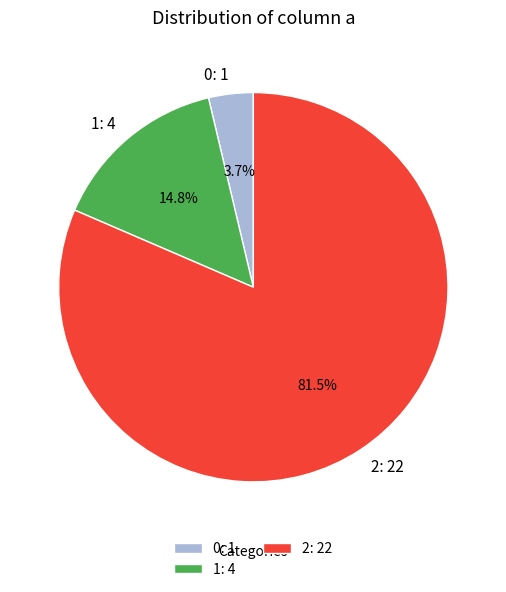

What is the total percentage of 1 and 0?

18.5%